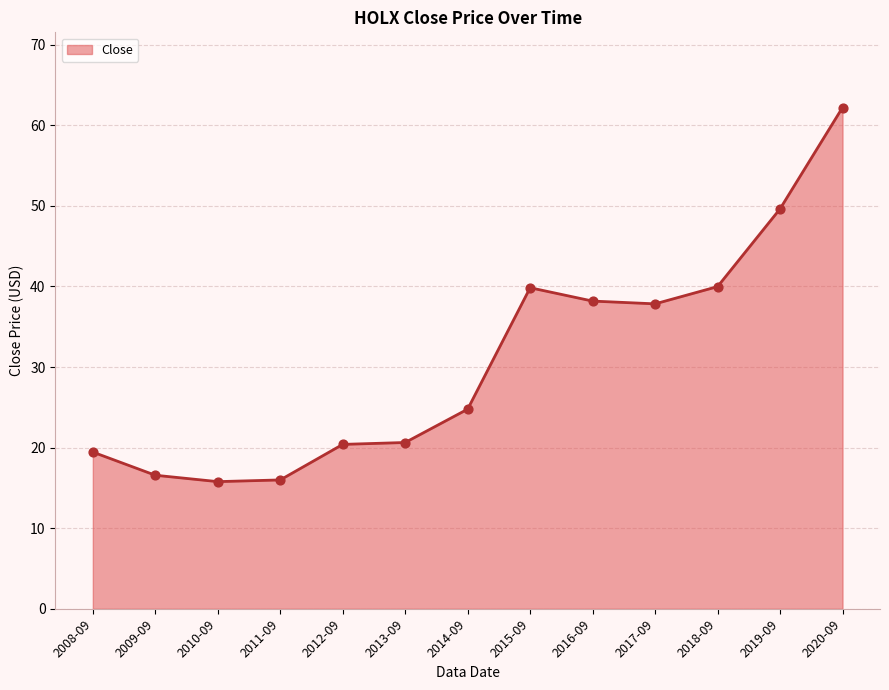

Between 2017-09 and 2010-09, which is larger?

2017-09